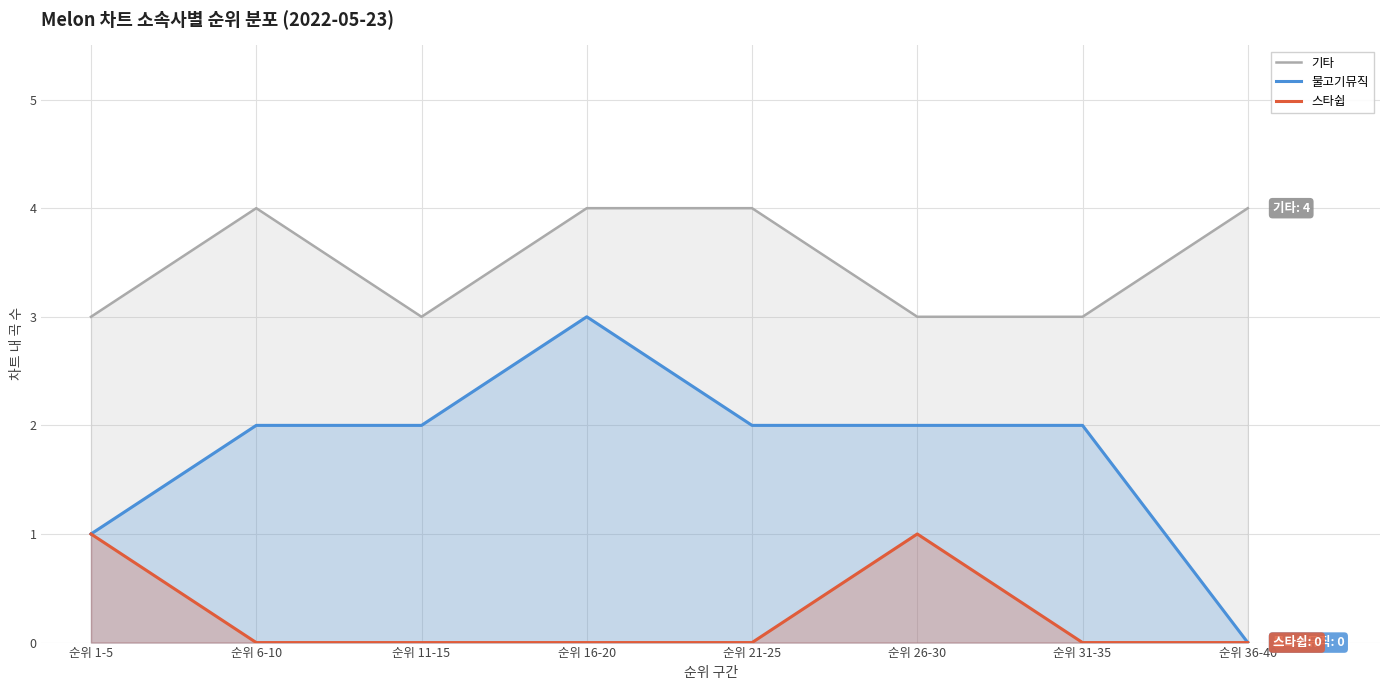

What position from the right is 순위 21-25?

4